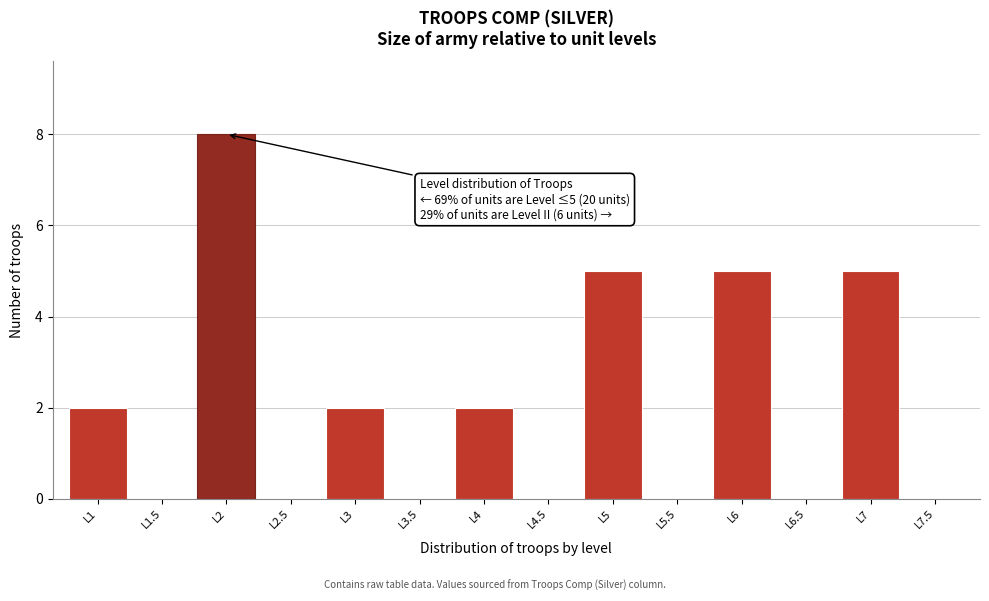

Over which range of the x-axis is the bar tallest?

1.75 to 2.25